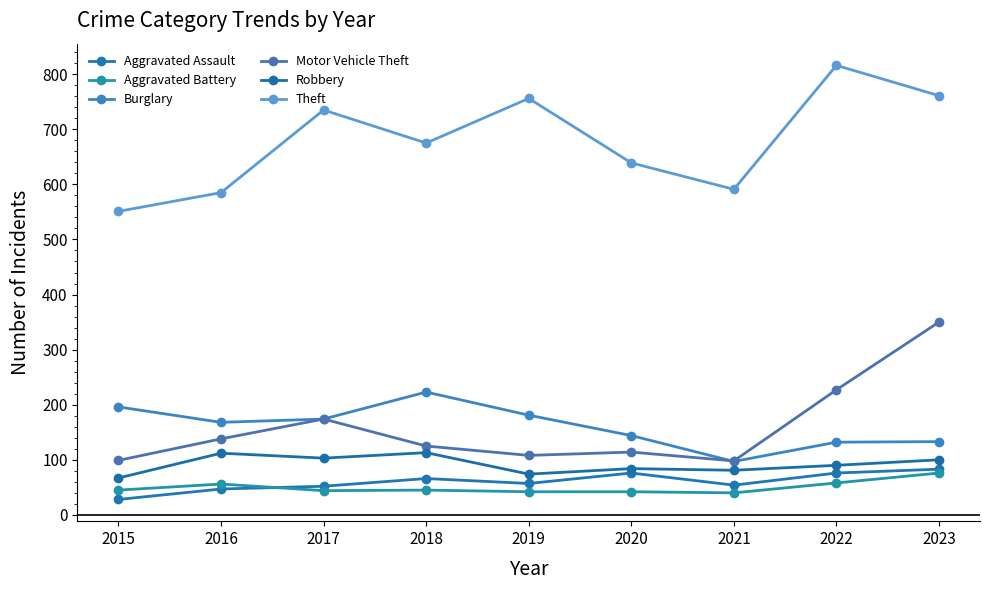

At which category is the sum across all series the highest?

2023